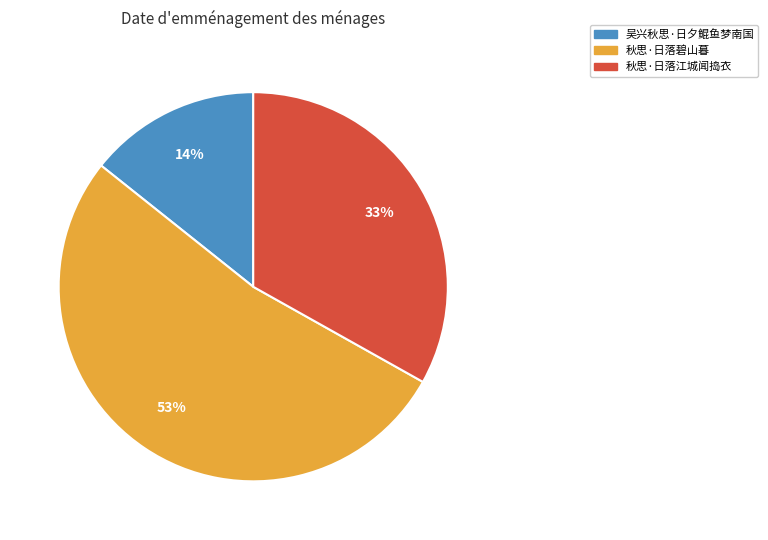

To the nearest percent, what is the combined percentage of 秋思·日落江城闻捣衣 and 吴兴秋思·日夕鲲鱼梦南国?

47%